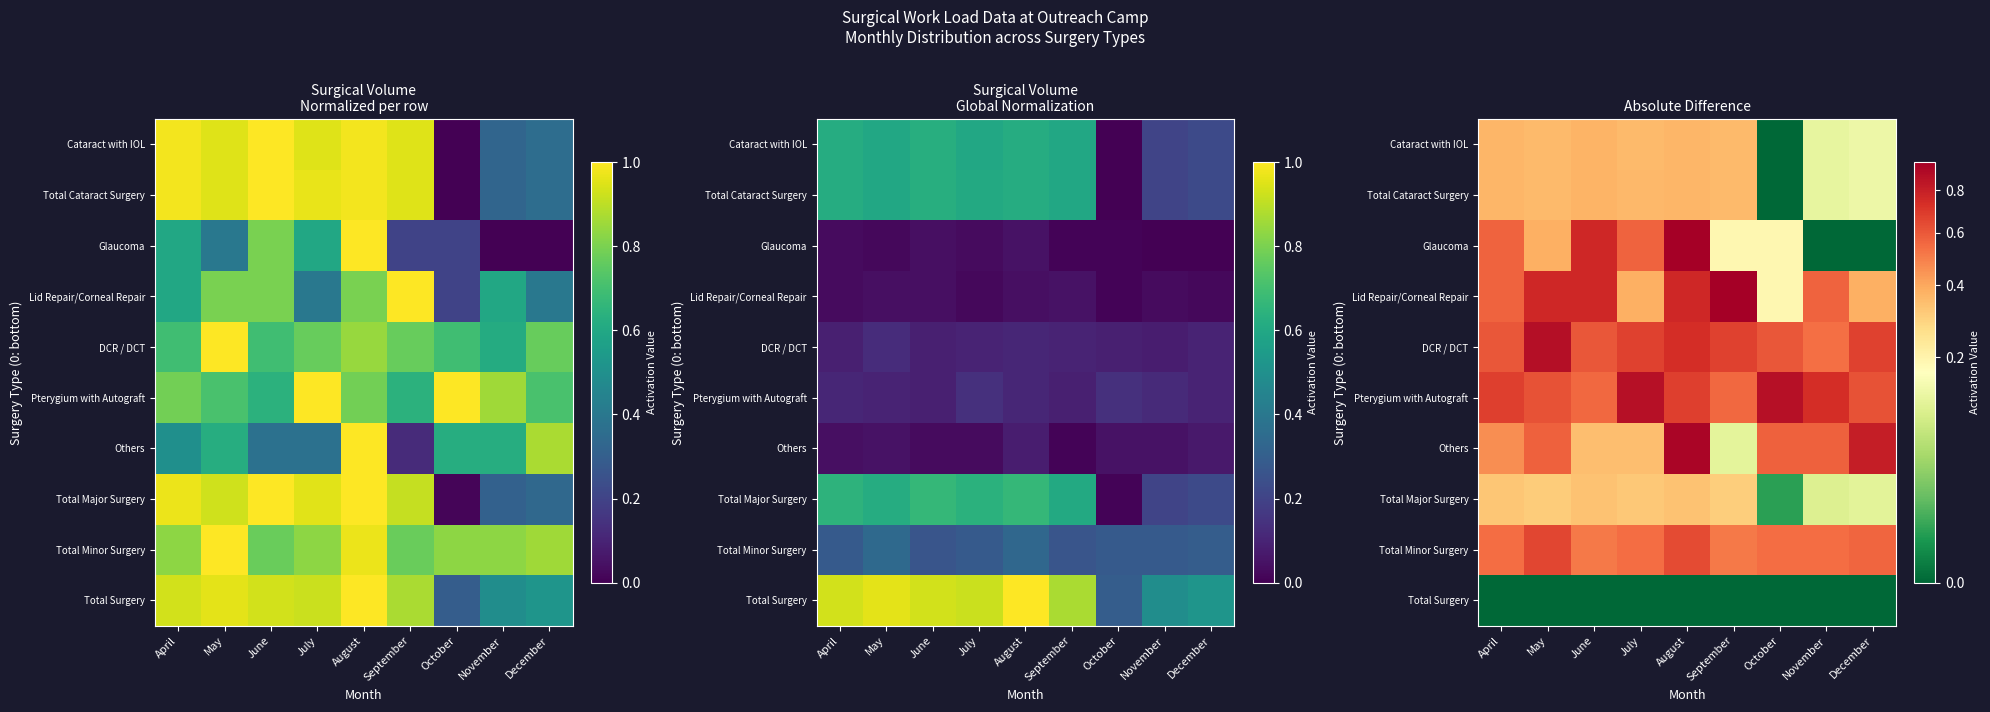

What is the maximum value for Total Cataract Surgery?

0.4